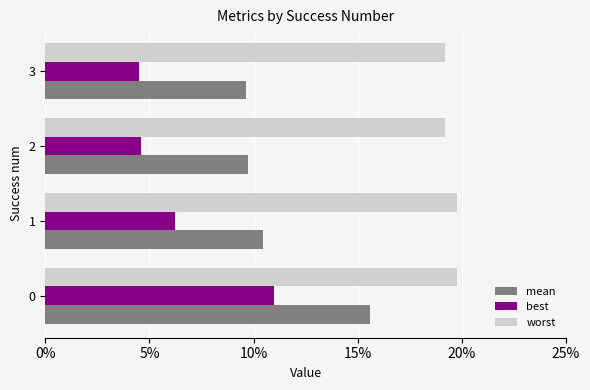

Reading right to left, extract all data points from this chart.

mean: 0.1	0.1	0.1	0.2
best: 0.0	0.0	0.1	0.1
worst: 0.2	0.2	0.2	0.2